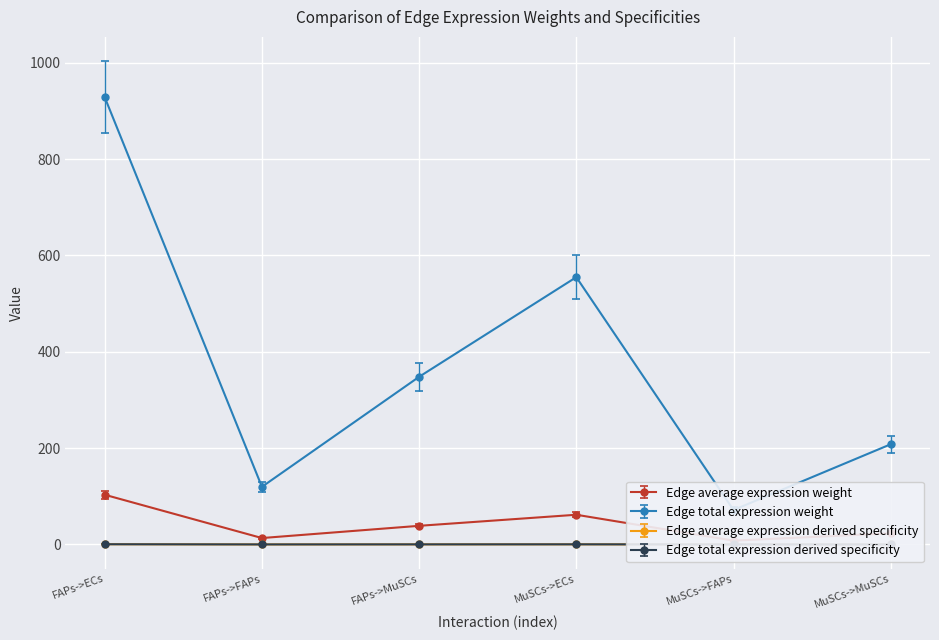

Which series has the largest range (max minus min)?

Edge average expression weight